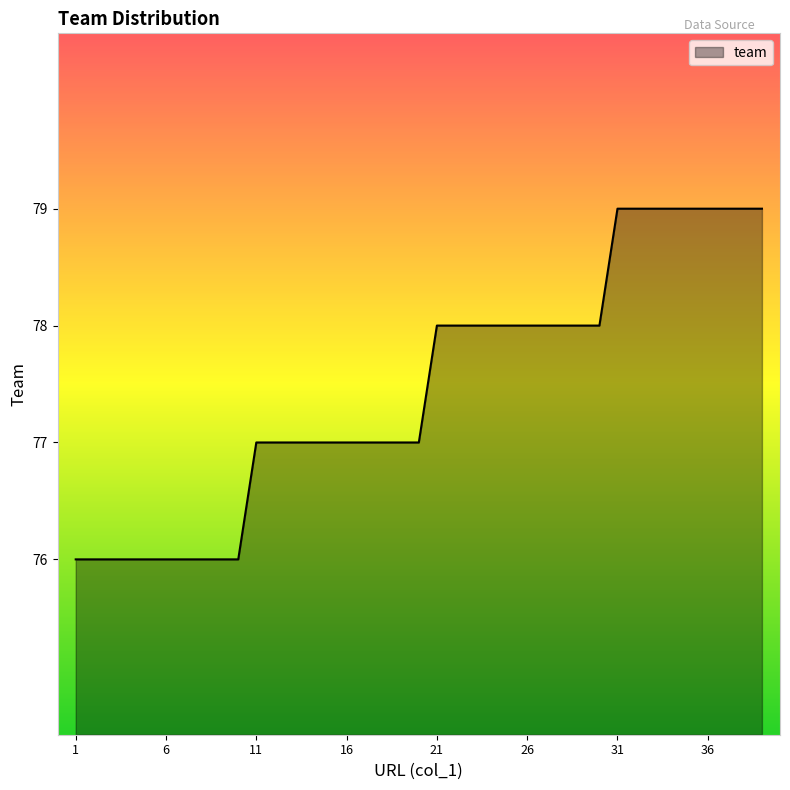

What is the average value?

77